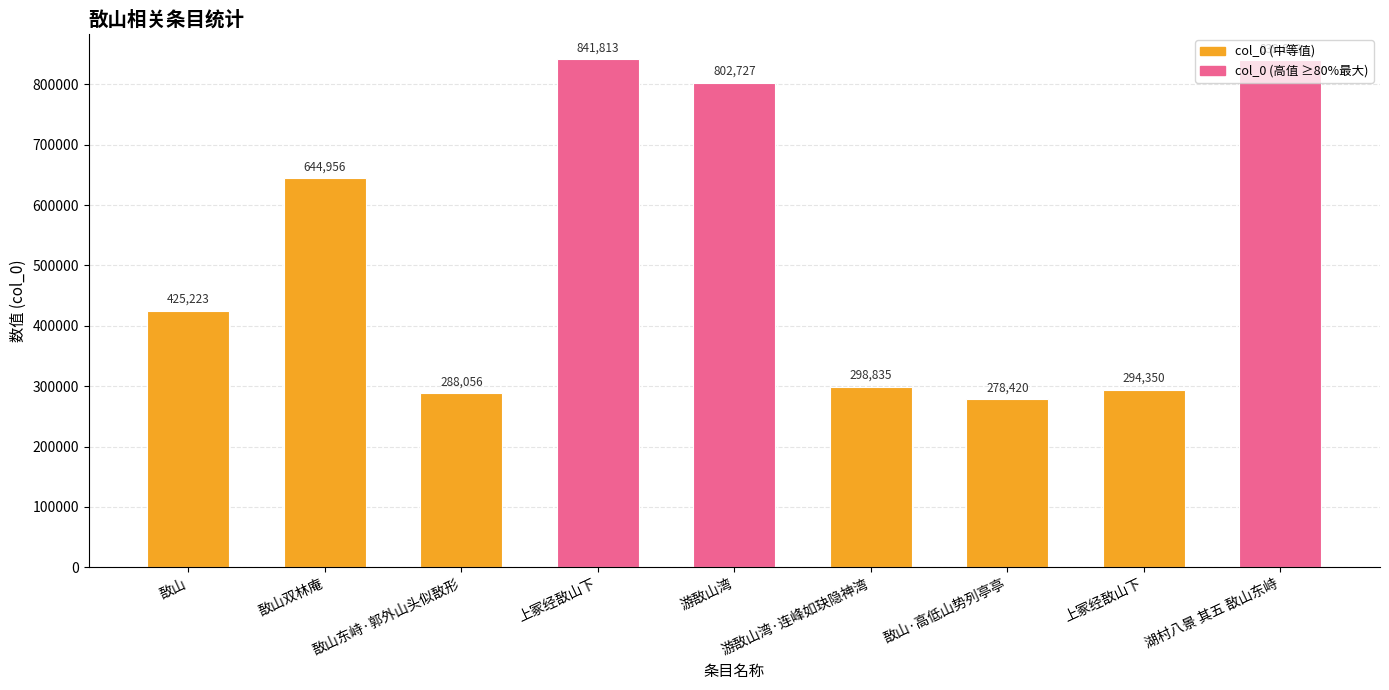

Where does the data first go above 425223?

敔山双林庵